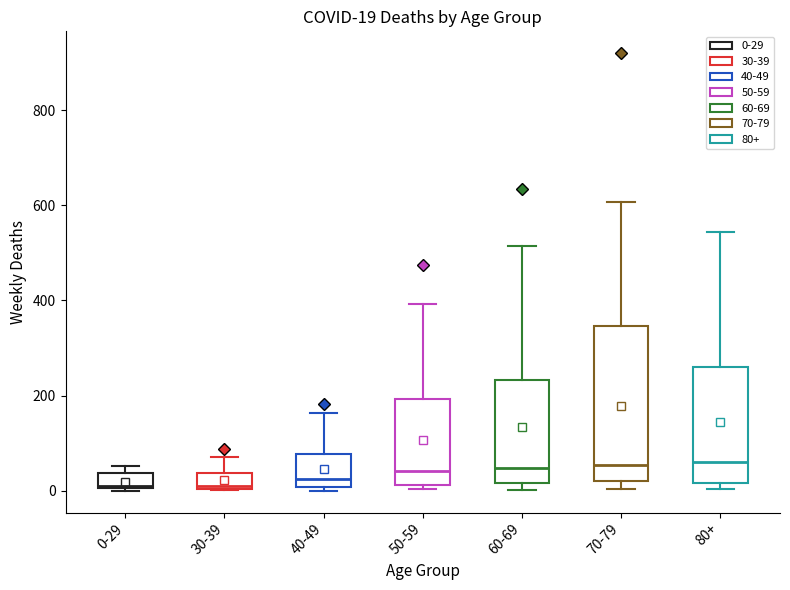

Which box is the tallest, from its lower edge to its upper edge?

70-79